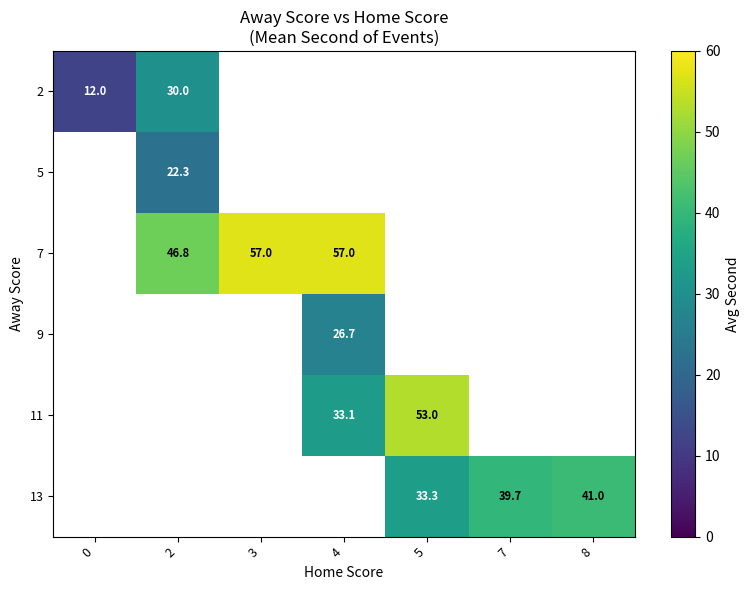

The value of 2 at 0 is 12.0. True or false?

True